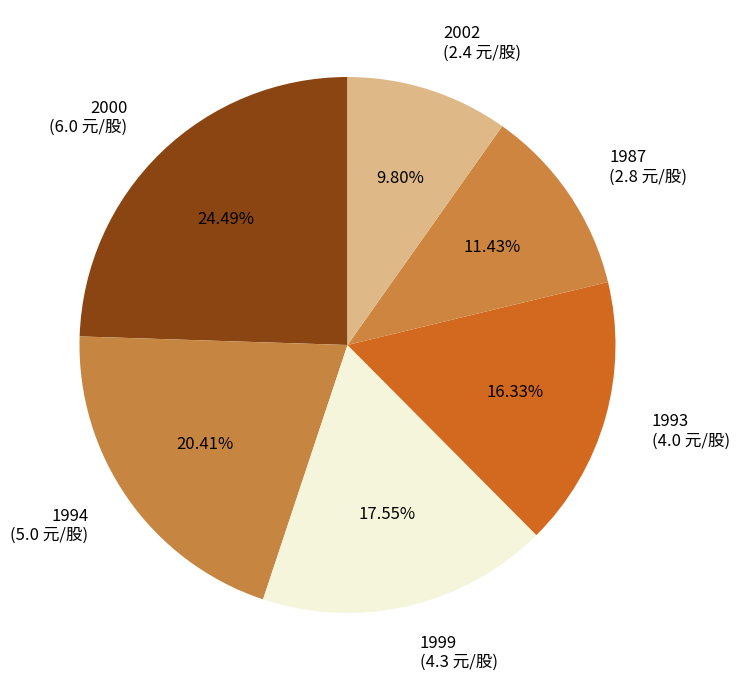

Approximately how many times larger is the value at 2002 (2.4 元/股) compared to 1994 (5.0 元/股)?

0.5